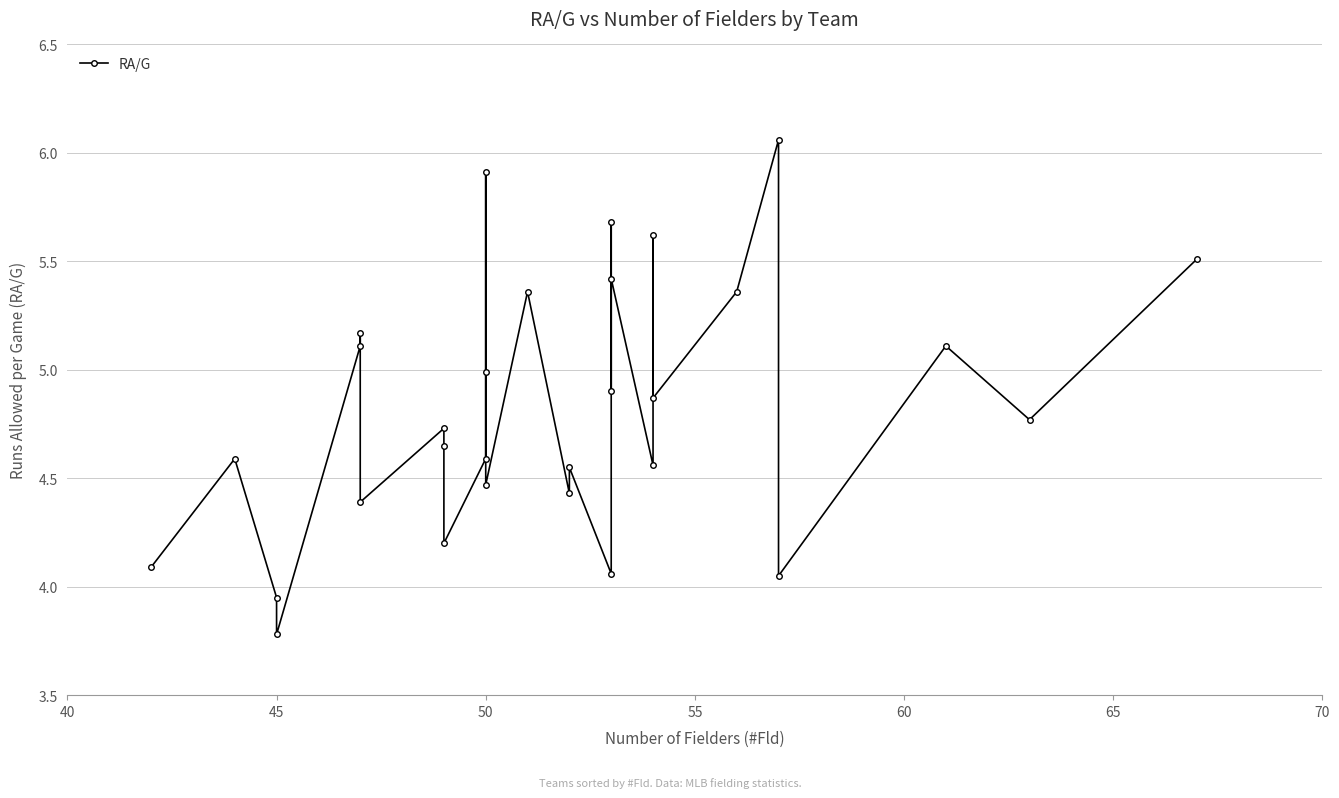

The value at 70 is 1.1. True or false?

False